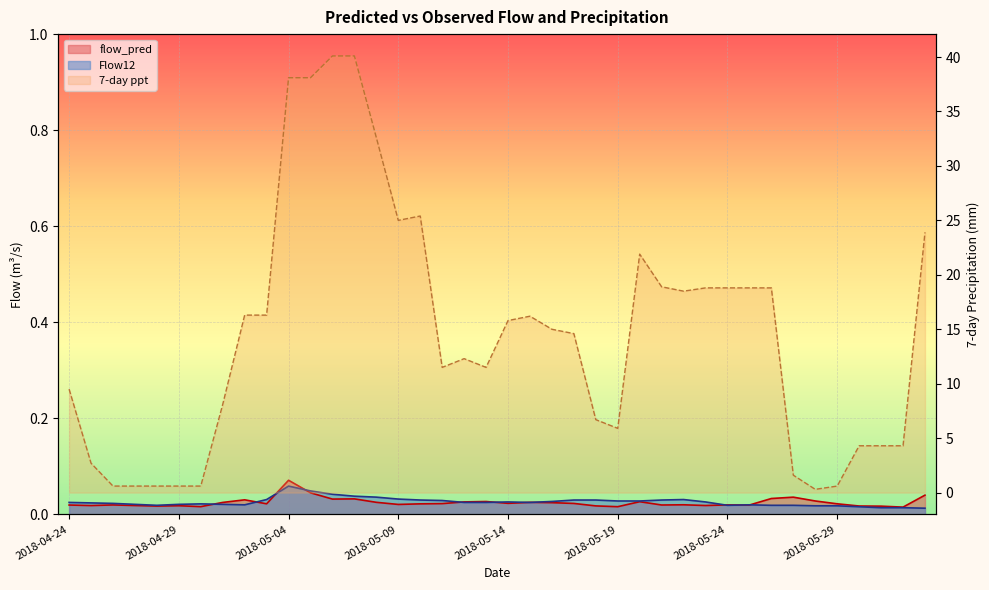

What is the label of the 33rd point from the left?

2018-05-26